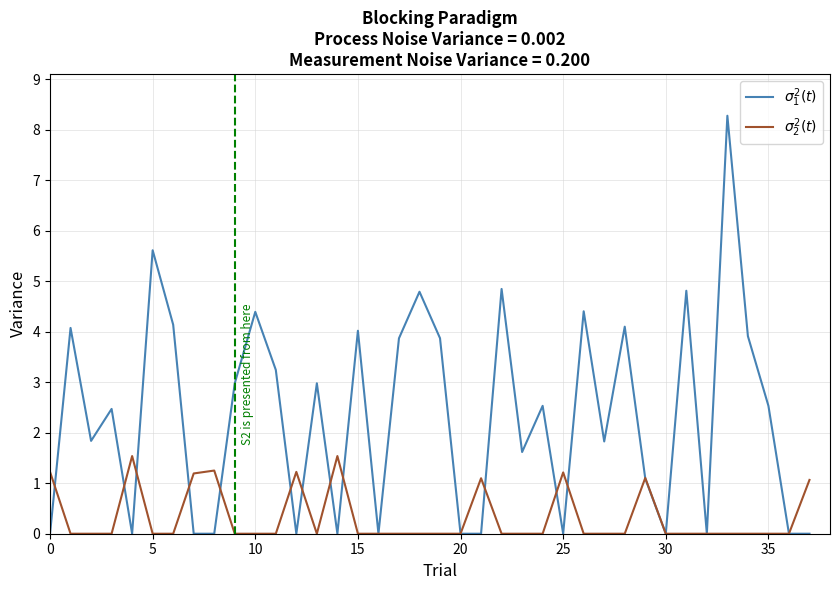

What is the greatest value displayed?

8.3